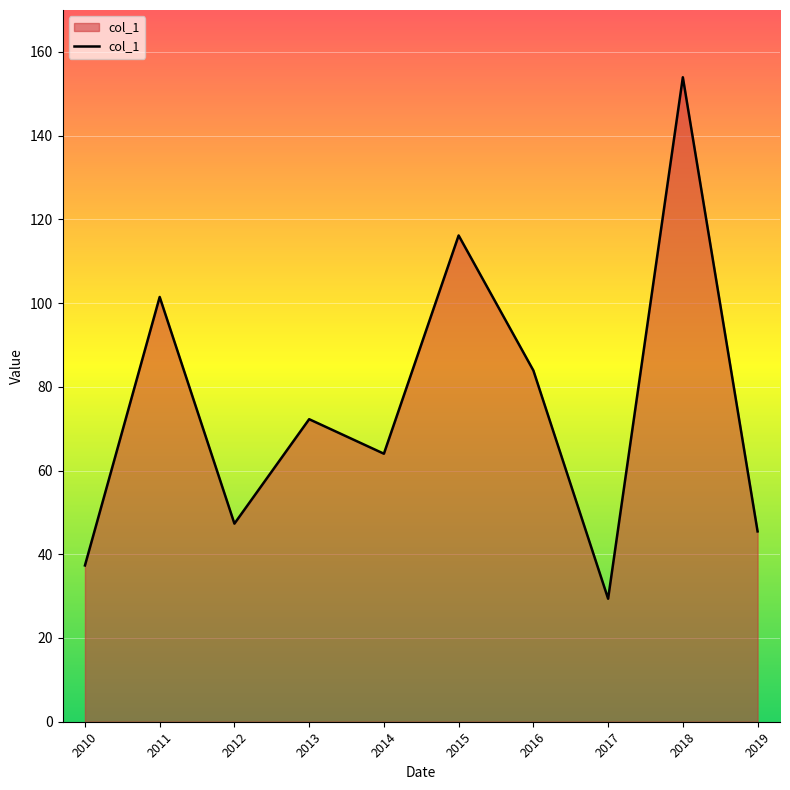

True or false: the data shows 40.4 at 2018.

False